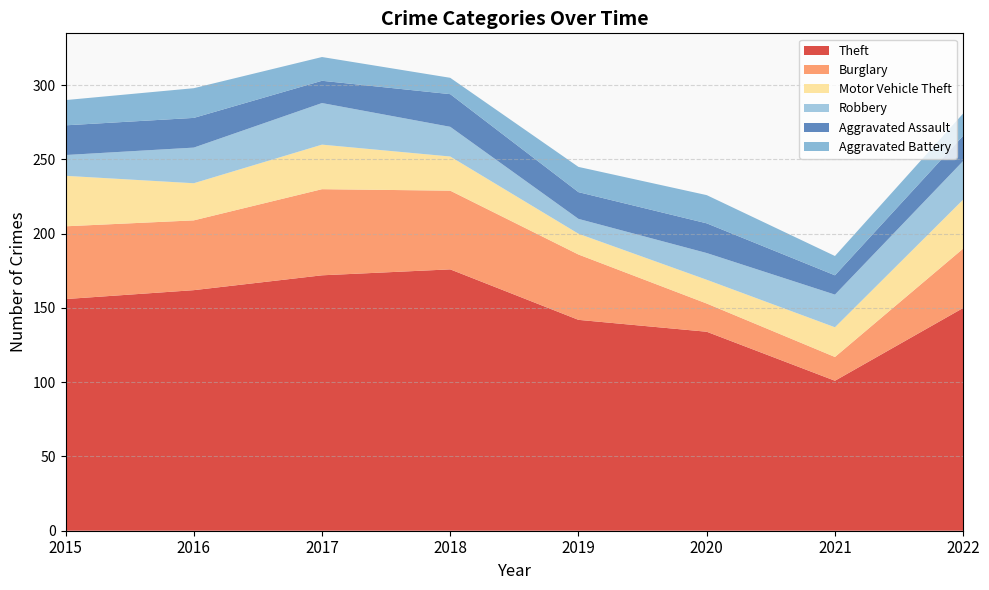

Reading left to right, transcribe all the data shown in this chart.

Theft: 2015=156	2016=162	2017=172	2018=176	2019=142	2020=134	2021=101	2022=150
Burglary: 2015=49	2016=47	2017=58	2018=53	2019=44	2020=19	2021=16	2022=40
Motor Vehicle Theft: 2015=34	2016=25	2017=30	2018=23	2019=14	2020=16	2021=20	2022=33
Robbery: 2015=14	2016=24	2017=28	2018=20	2019=10	2020=18	2021=22	2022=26
Aggravated Assault: 2015=20	2016=20	2017=15	2018=22	2019=18	2020=20	2021=13	2022=17
Aggravated Battery: 2015=17	2016=20	2017=16	2018=11	2019=17	2020=19	2021=13	2022=15